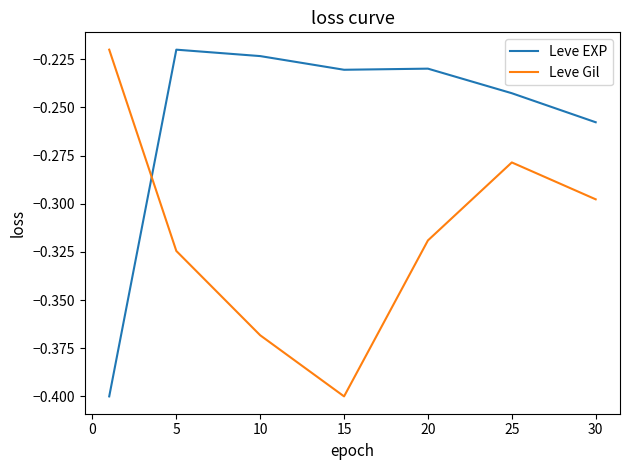

True or false: Leve EXP and Leve Gil cross at least once.

True